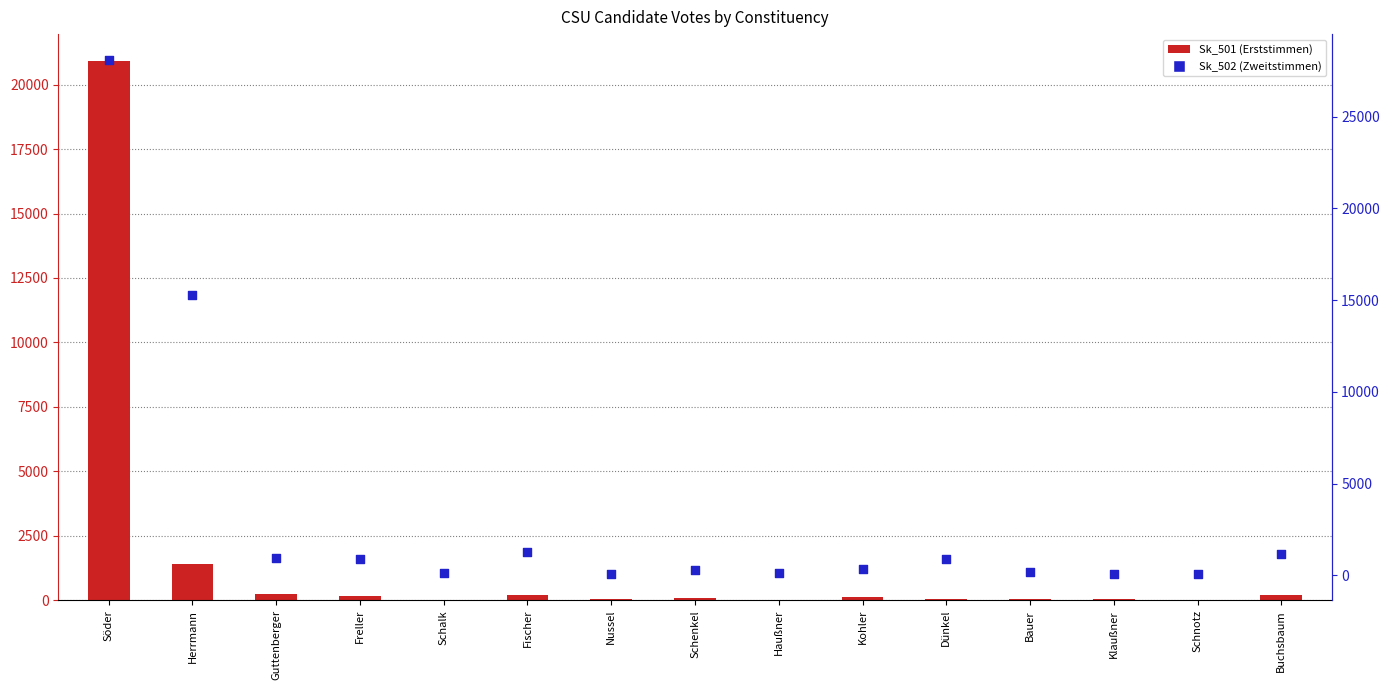

At how many categories does at least one series exceed 20026?

1